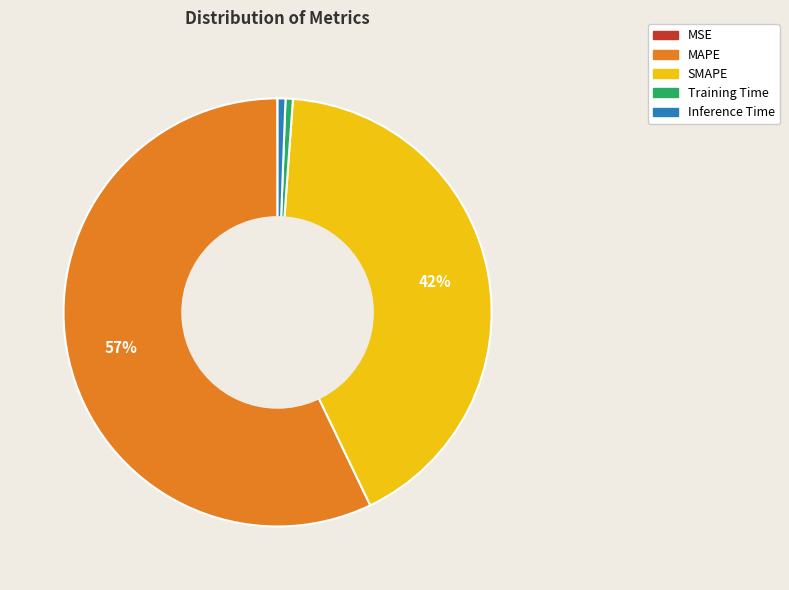

Do SMAPE and Training Time together represent more than half of the pie?

No